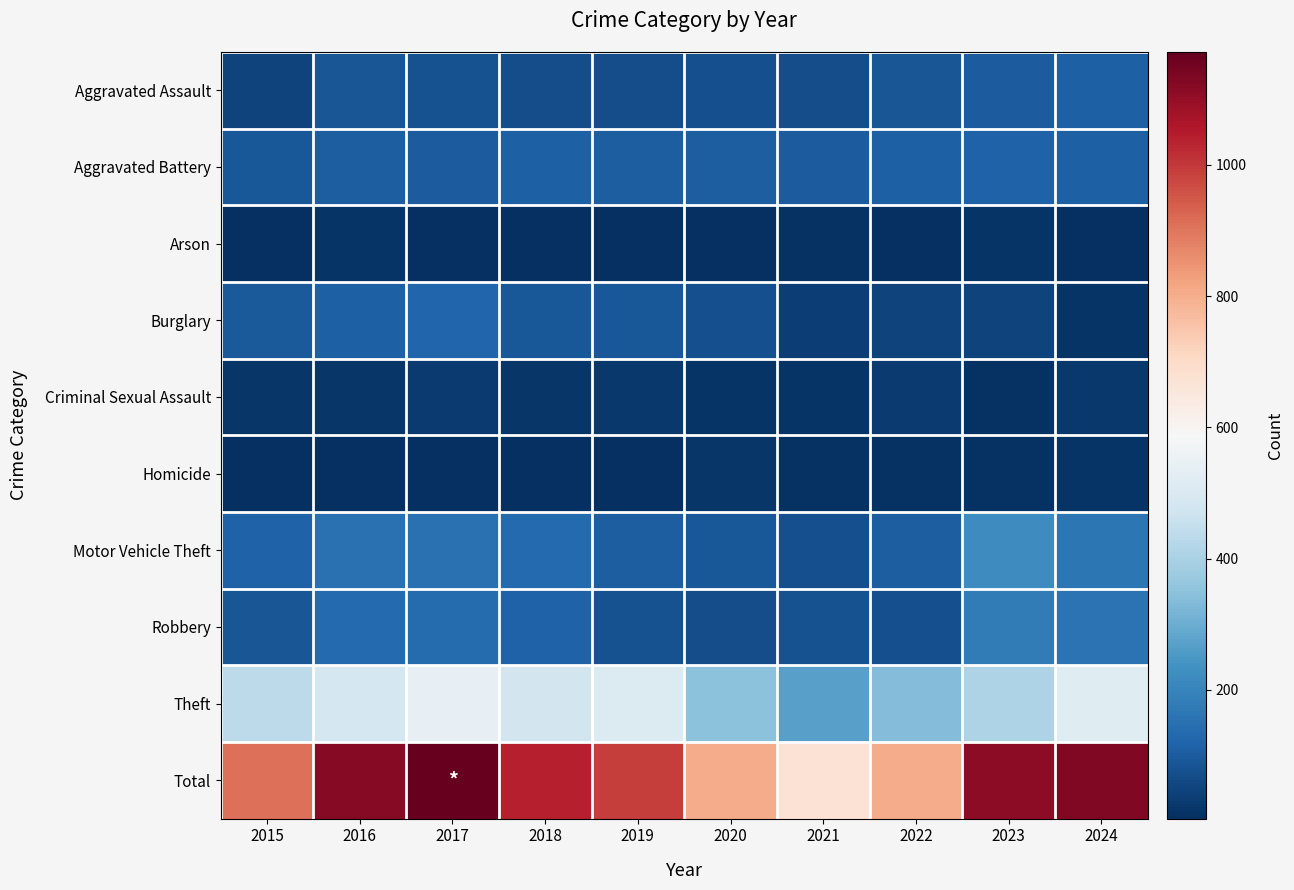

Which series has the widest spread of values?

Total